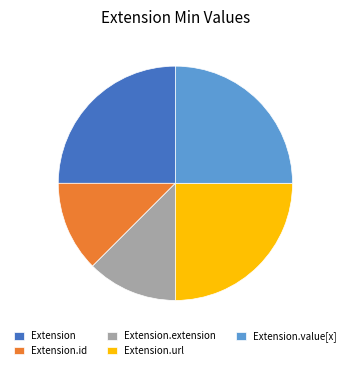

Is there any slice that represents more than half of the pie?

No